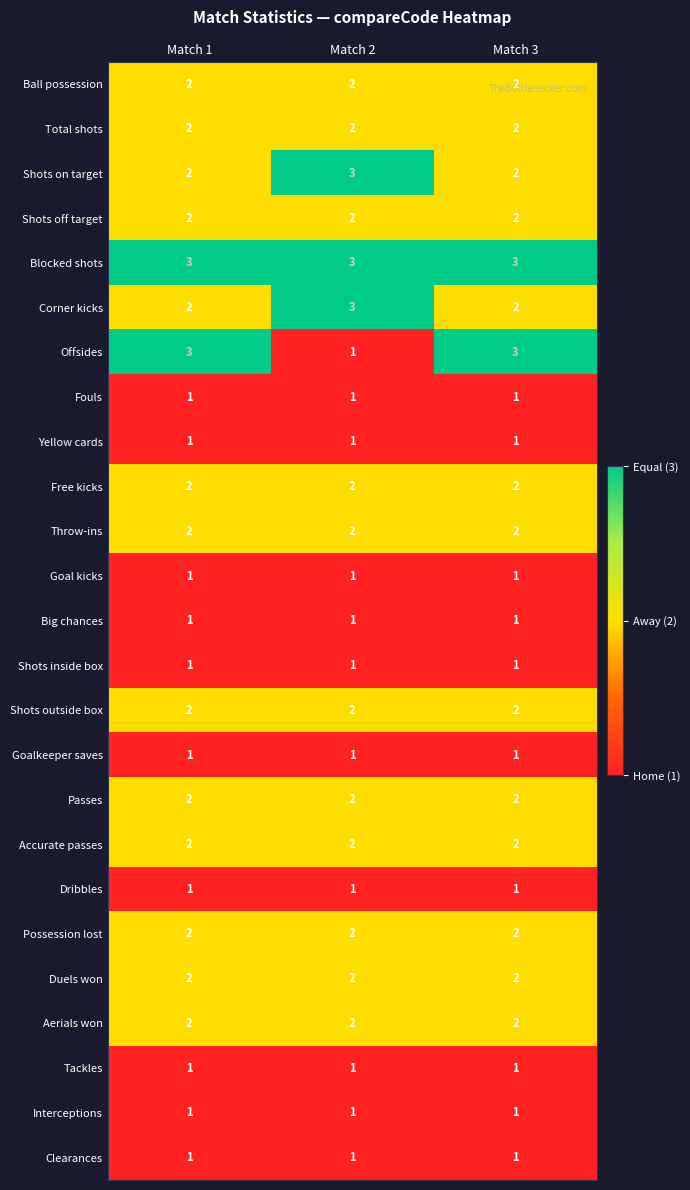

What is the smallest value displayed?

1